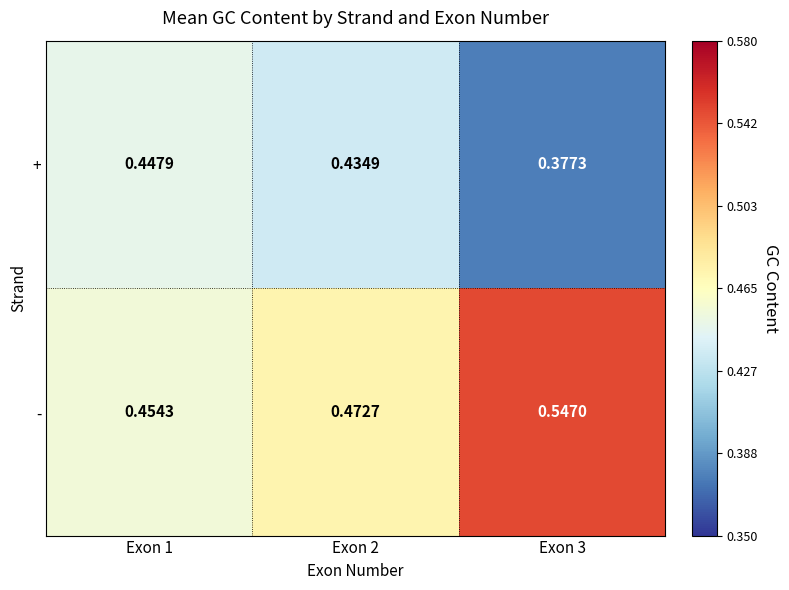

Is the value of - at Exon 2 greater than the value of + at Exon 3?

Yes